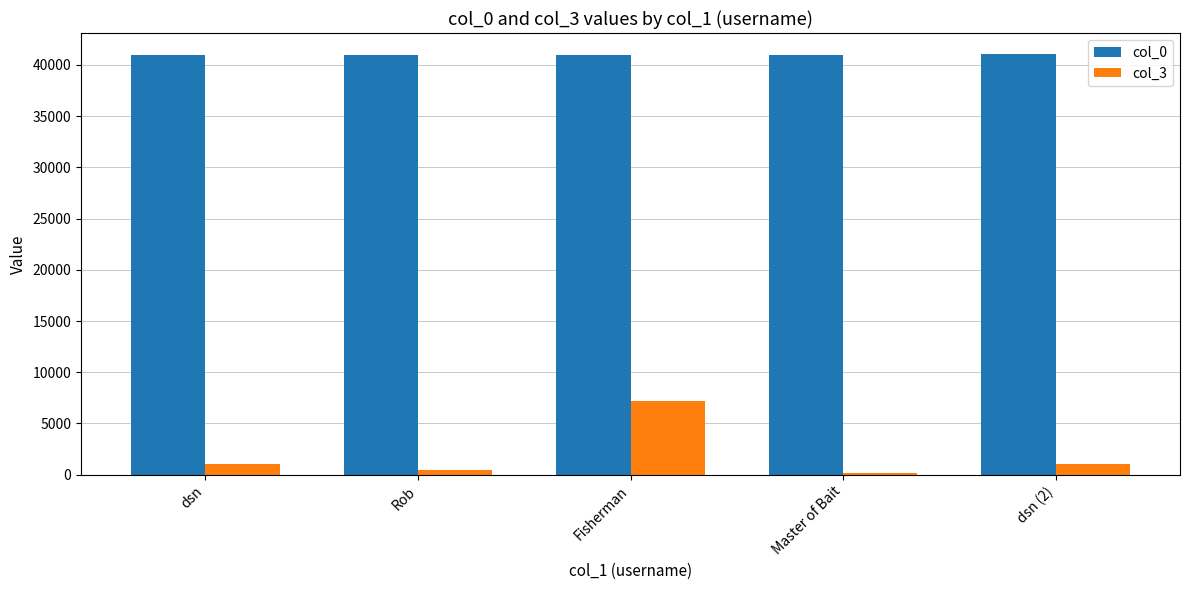

What position from the right is dsn?

5